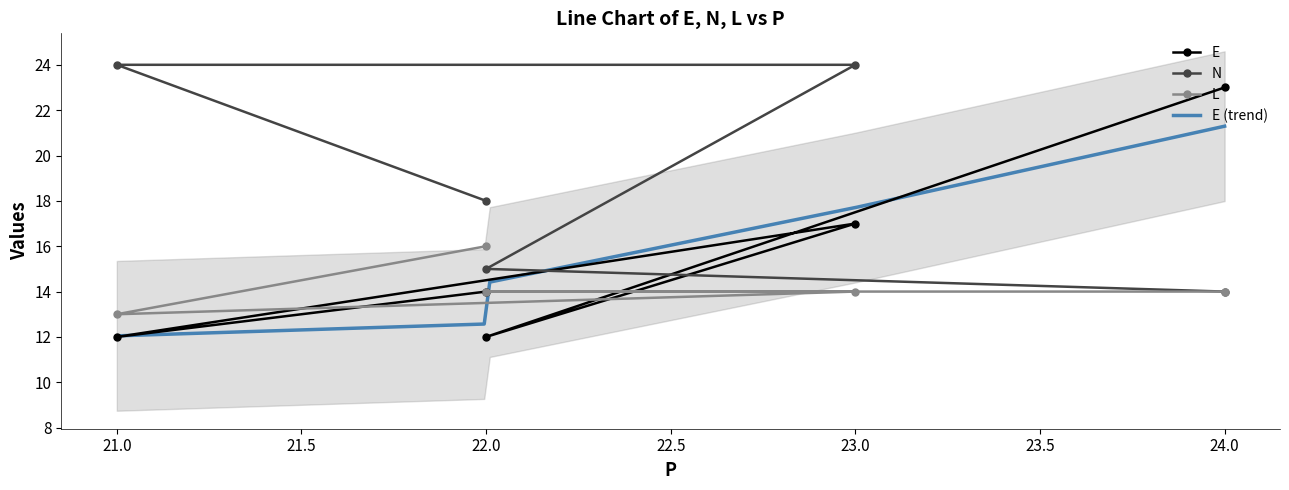

True or false: N and L intersect in this chart.

False